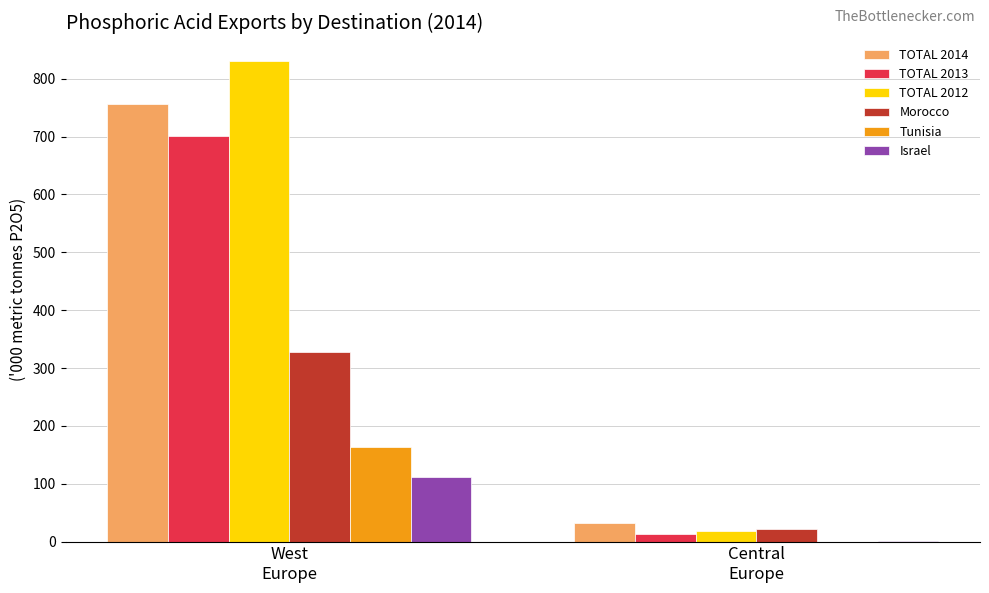

At which category is the sum across all series the highest?

West
Europe